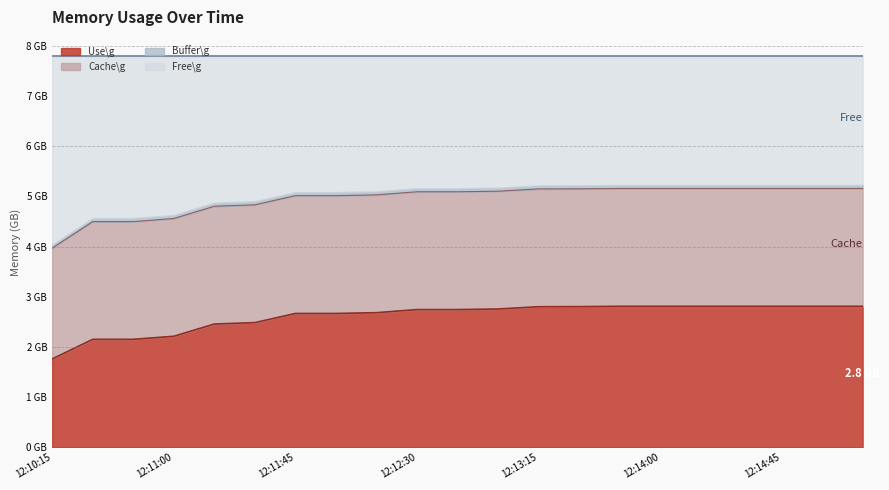

At which category is the sum across all series the highest?

12:13:45